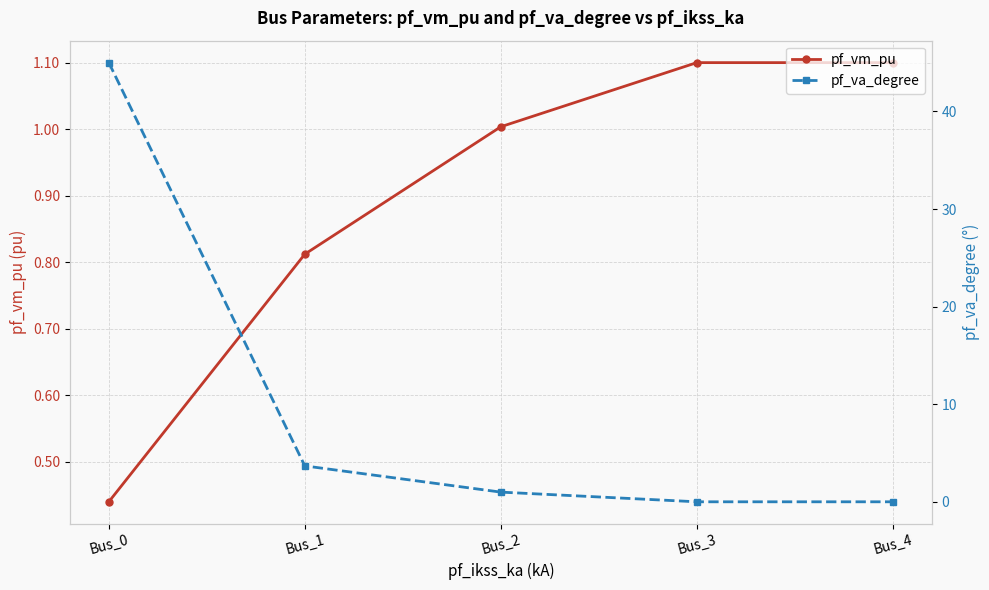

Reading left to right, transcribe all the data shown in this chart.

pf_vm_pu: 0.4	0.8	1.0	1.1	1.1
pf_va_degree: 45.0	3.7	1.0	-0.0	-0.0